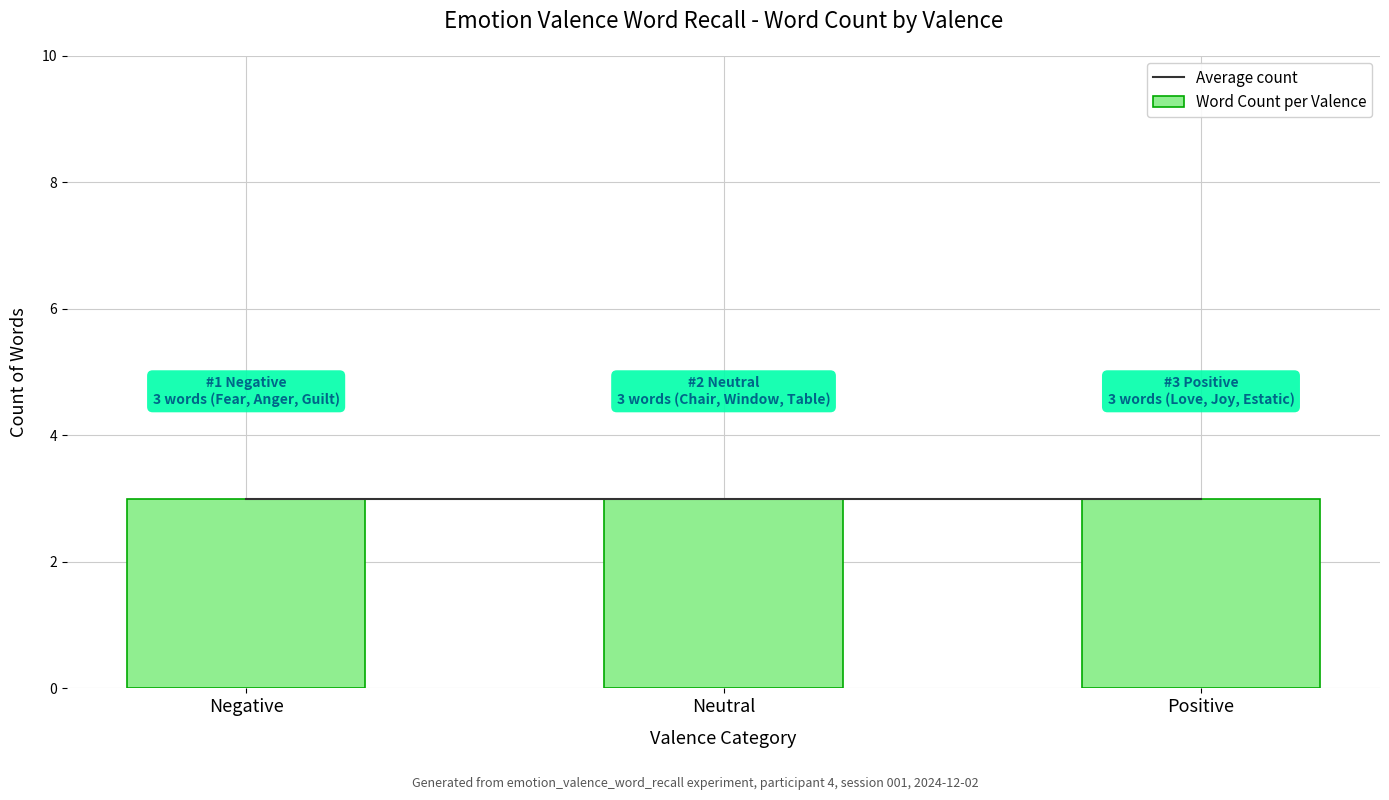

Which category has the lowest value across all series?

Positive